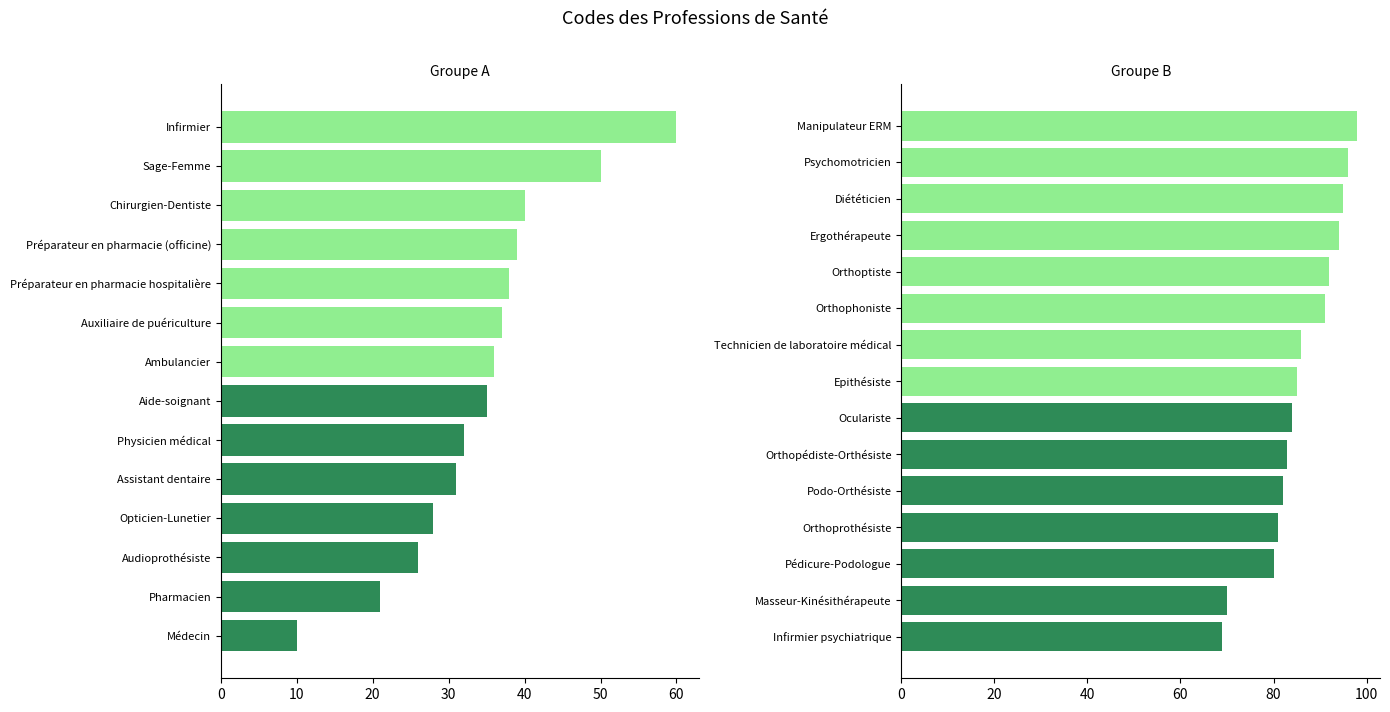

True or false: the data shows 80 at Pédicure-Podologue.

True